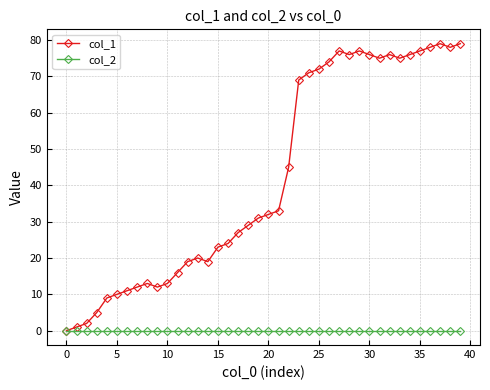

True or false: col_1 has more than 0 points higher than both neighbors.

True